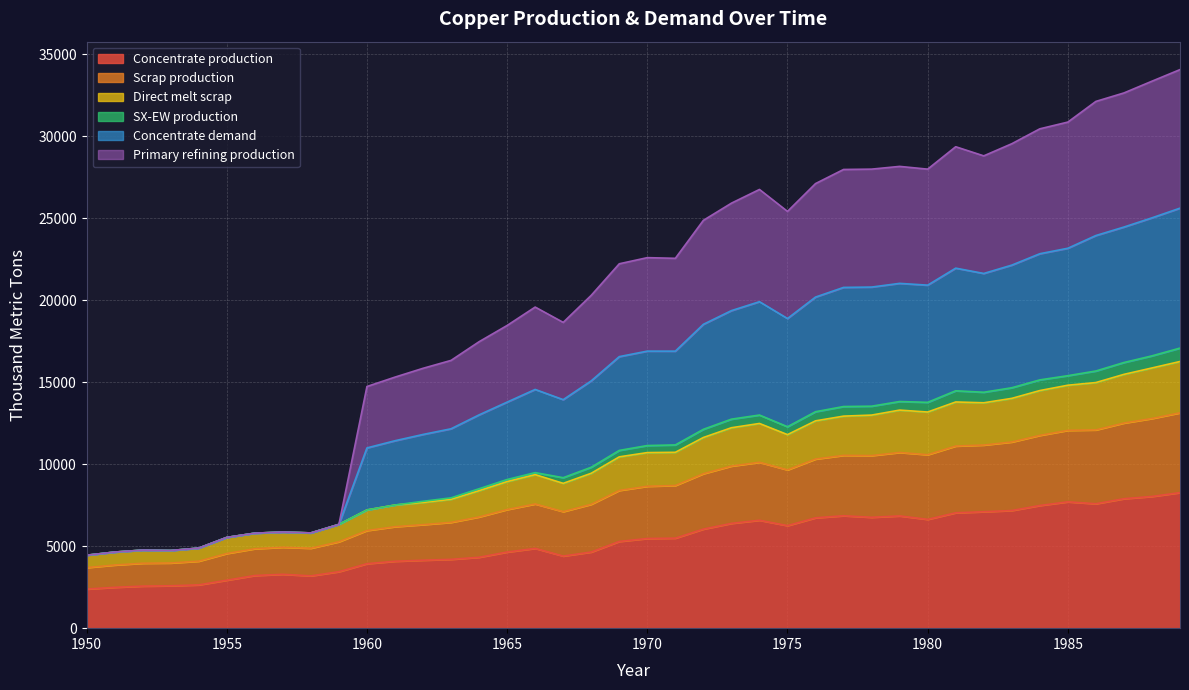

What is the lowest value of the Concentrate production series?

2385.7